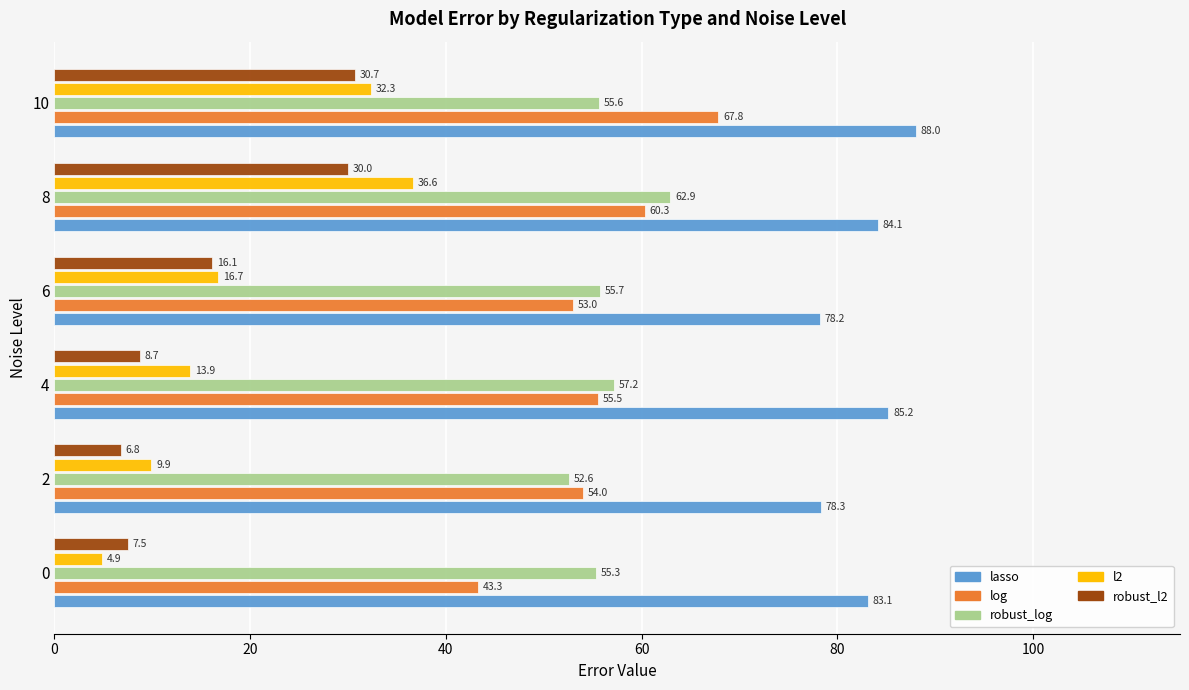

Is it true that l2 equals 11.7 at 6?

False